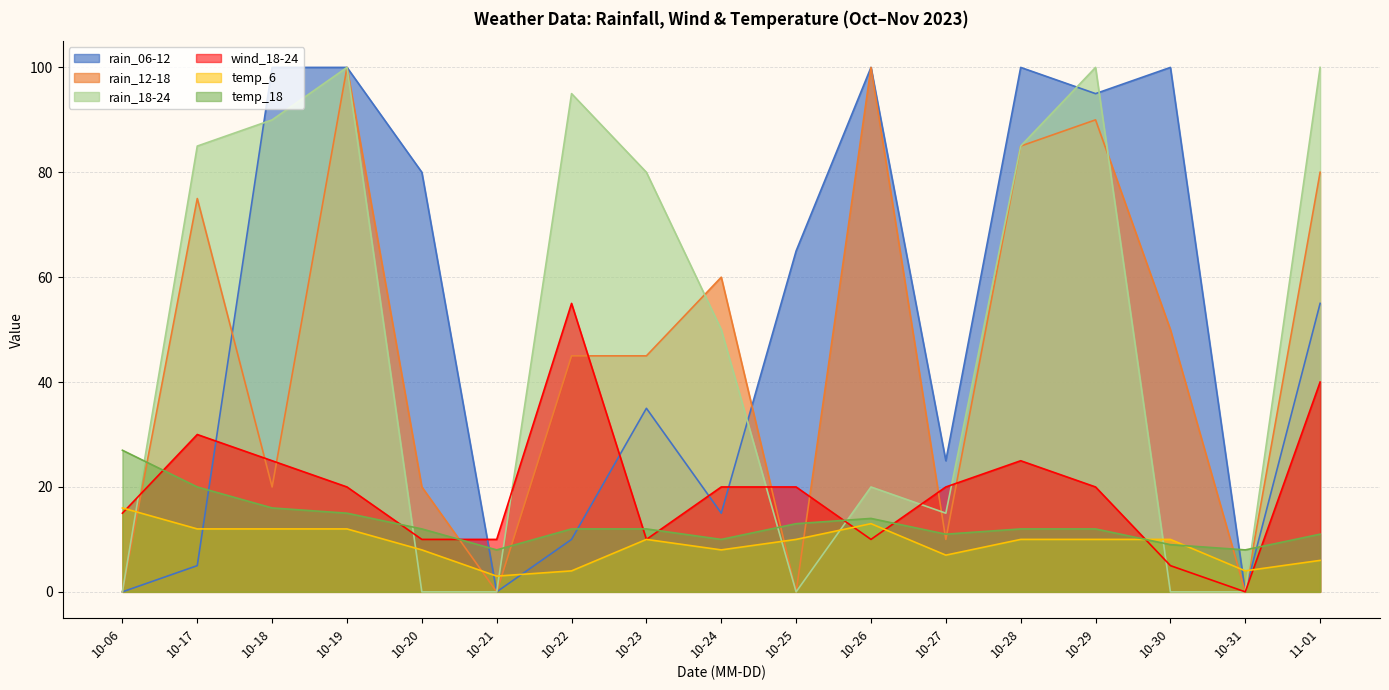

How many intersections are there between wind_18-24 and rain_06-12?

5